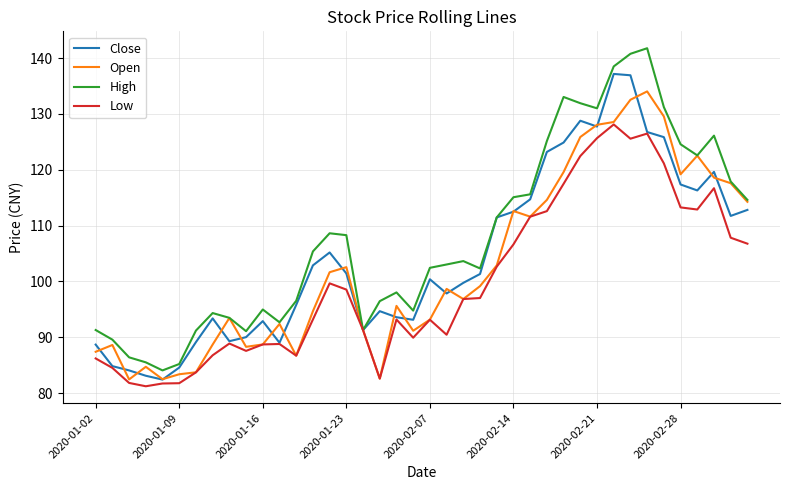

What is the minimum value shown in the chart?

81.2